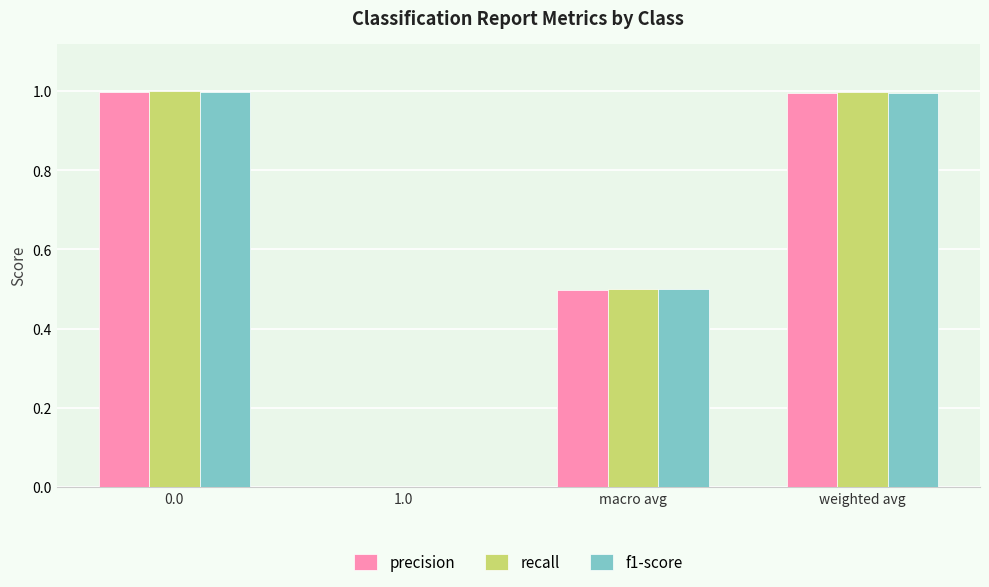

What value does the recall series have at 0.0?

1.0